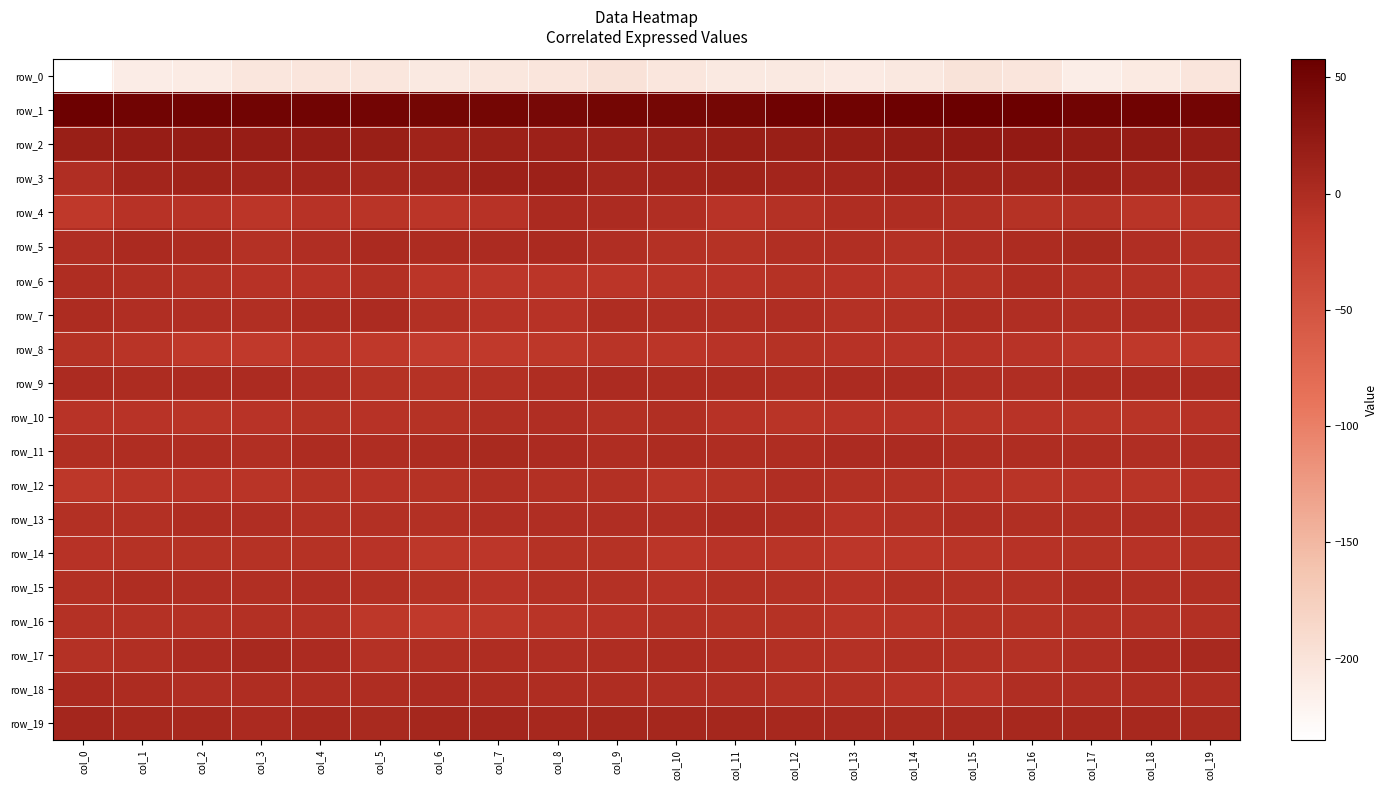

What is the average value of the row_5 series?

-1.7